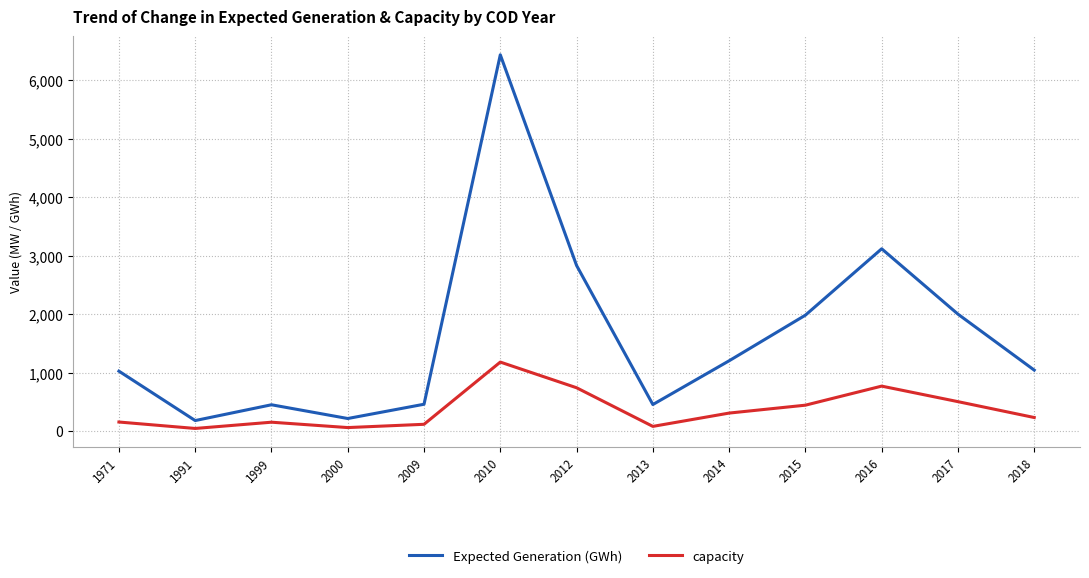

What is the maximum value shown in the chart?

6435.0